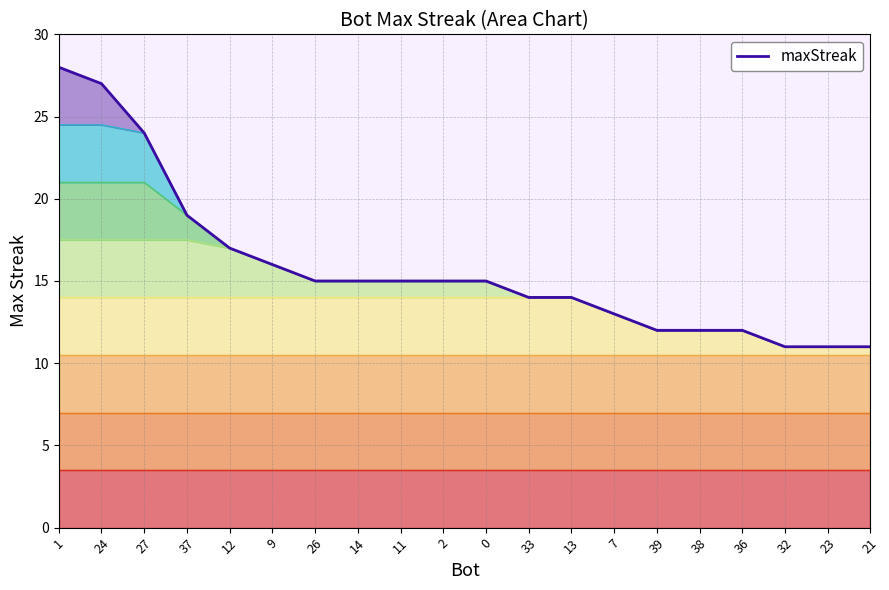

Does the chart display data point markers on the line(s)?

No